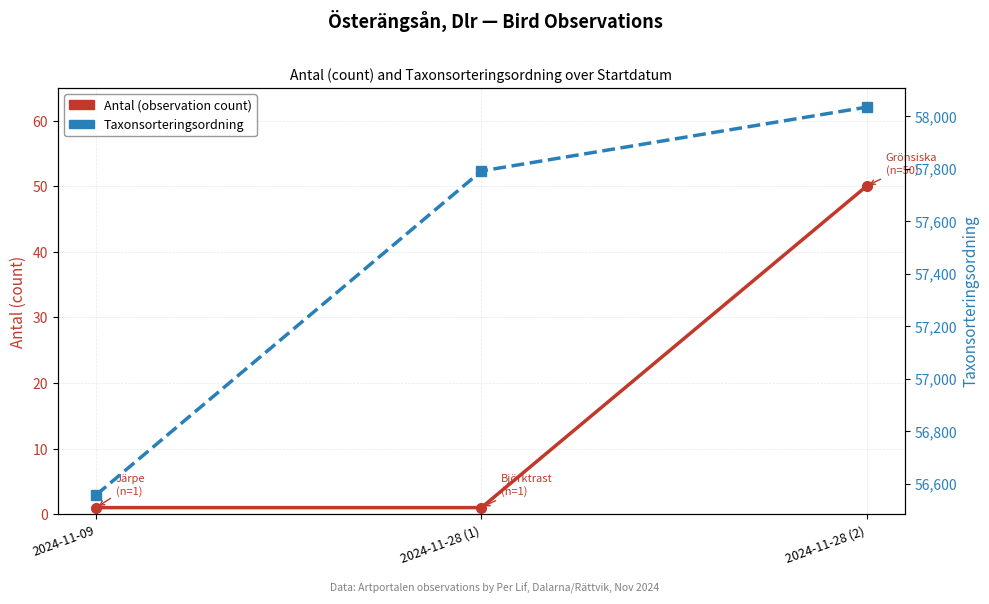

What is the total value across all series at 2024-11-09?

56559